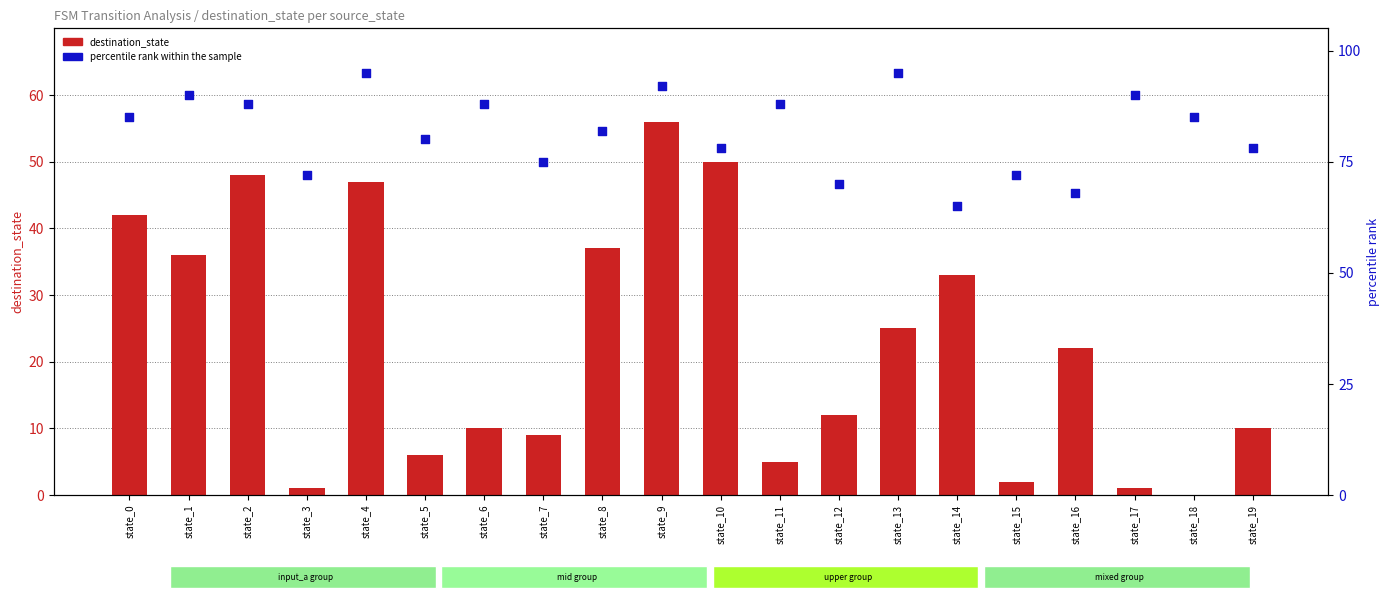

Which series reaches the maximum Y coordinate?

percentile rank within the sample